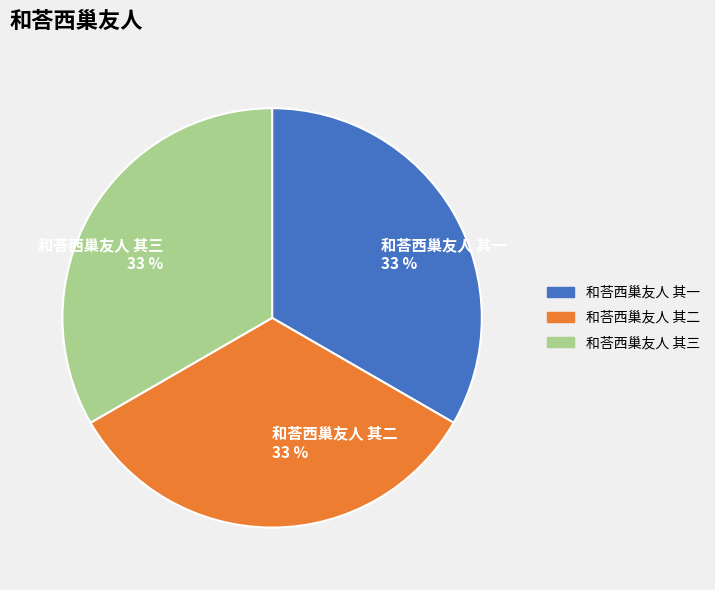

Does 和荅西巢友人 其一 represent more than half of the total?

No